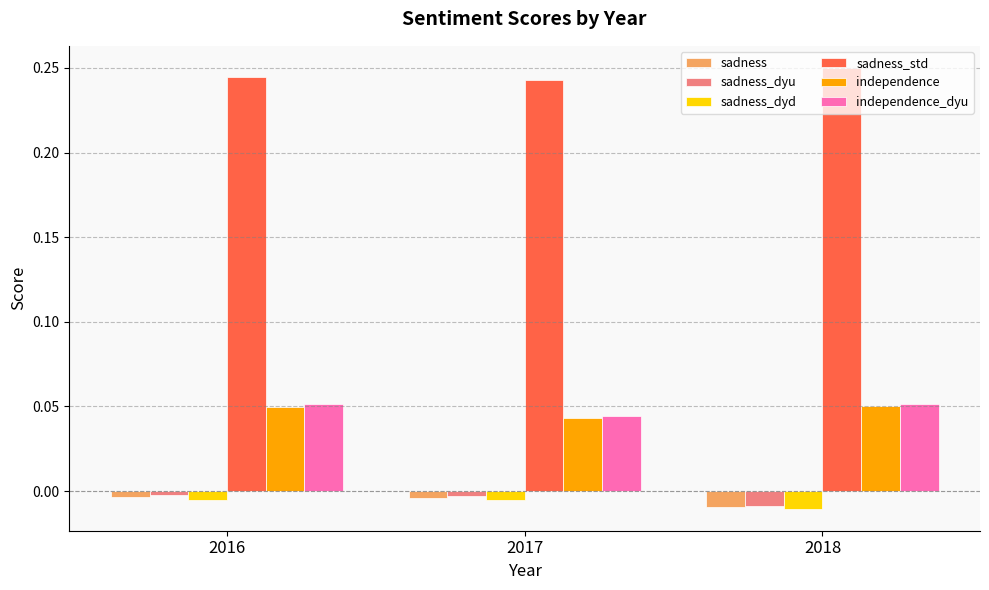

Is it true that sadness_dyd equals -0.0 at 2017?

True